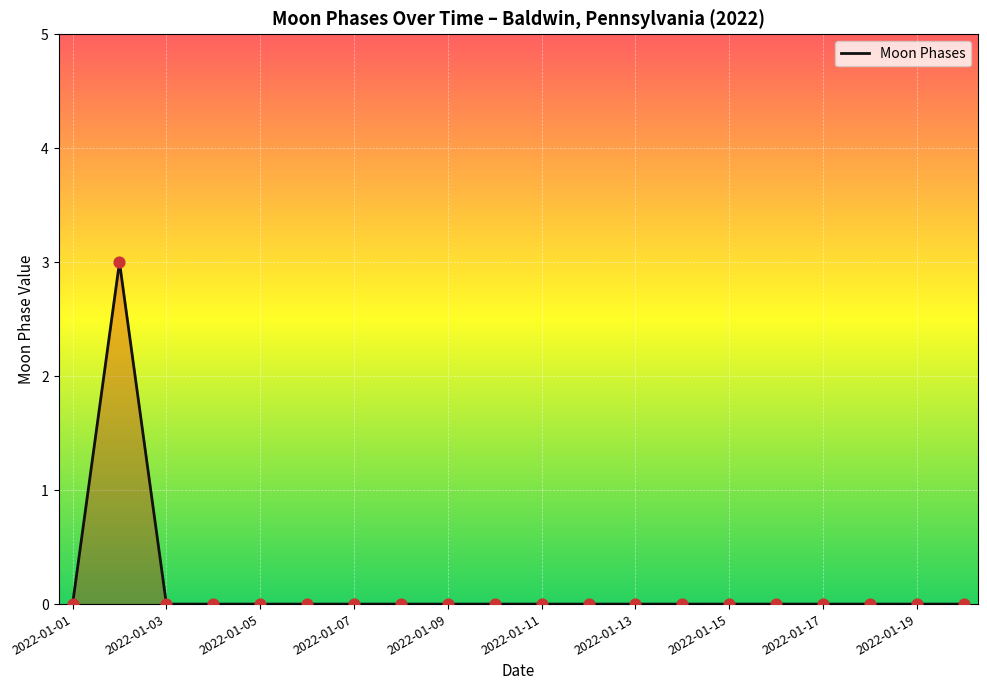

What is the difference between the maximum and minimum values?

3